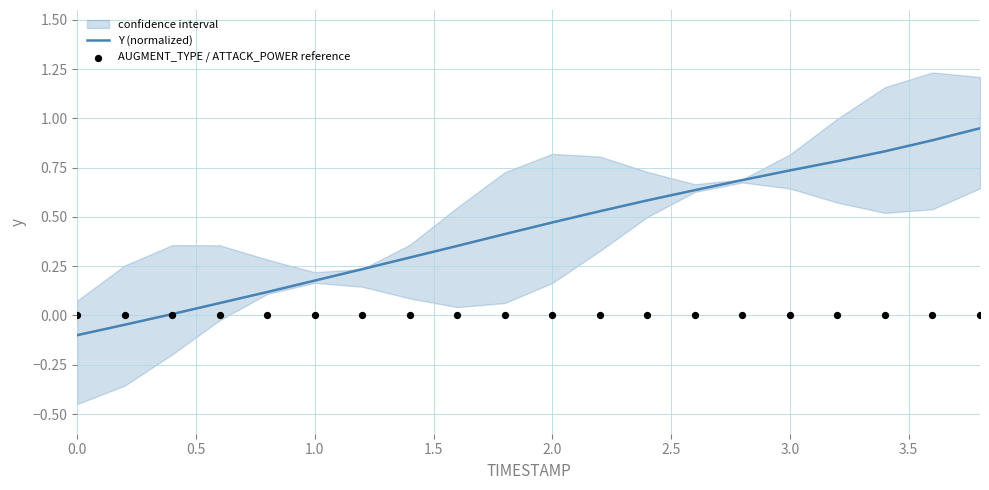

Which series has the largest Y range (max minus min)?

Y (normalized)